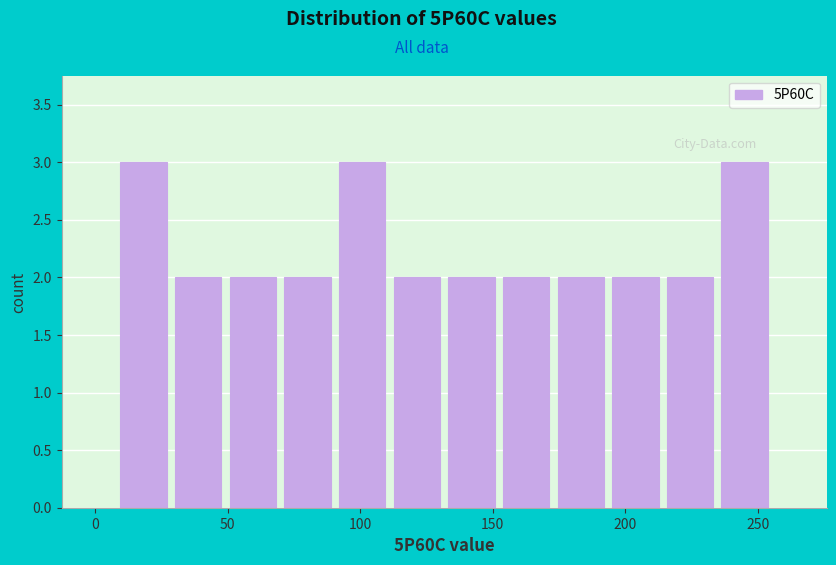

Reading left to right, list every bar in this chart as the range it spans on the x-axis followed by its height. Neither the bar edges nor the heights are printed on the chart, so give them approximately, as read against the axes.

10 to 30: 3
30 to 50: 2
50 to 70: 2
70 to 90: 2
90 to 110: 3
110 to 130: 2
130 to 150: 2
150 to 175: 2
175 to 195: 2
195 to 215: 2
215 to 235: 2
235 to 255: 3